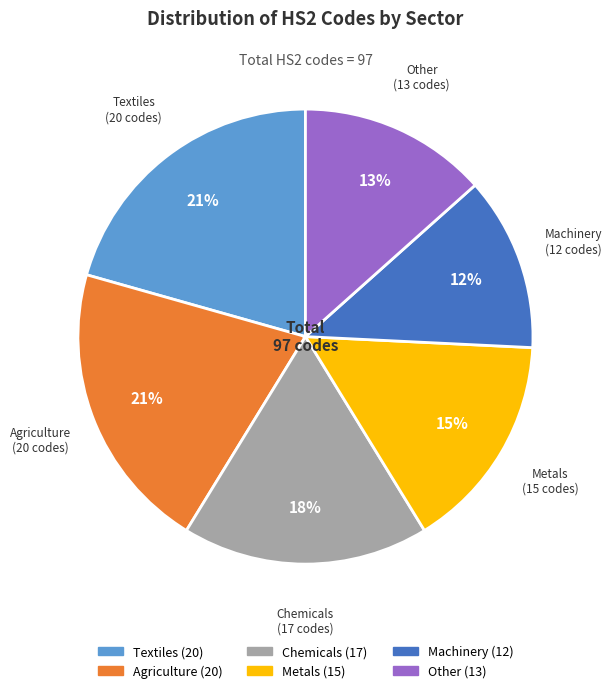

Which has a higher value, Agriculture or Metals?

Agriculture